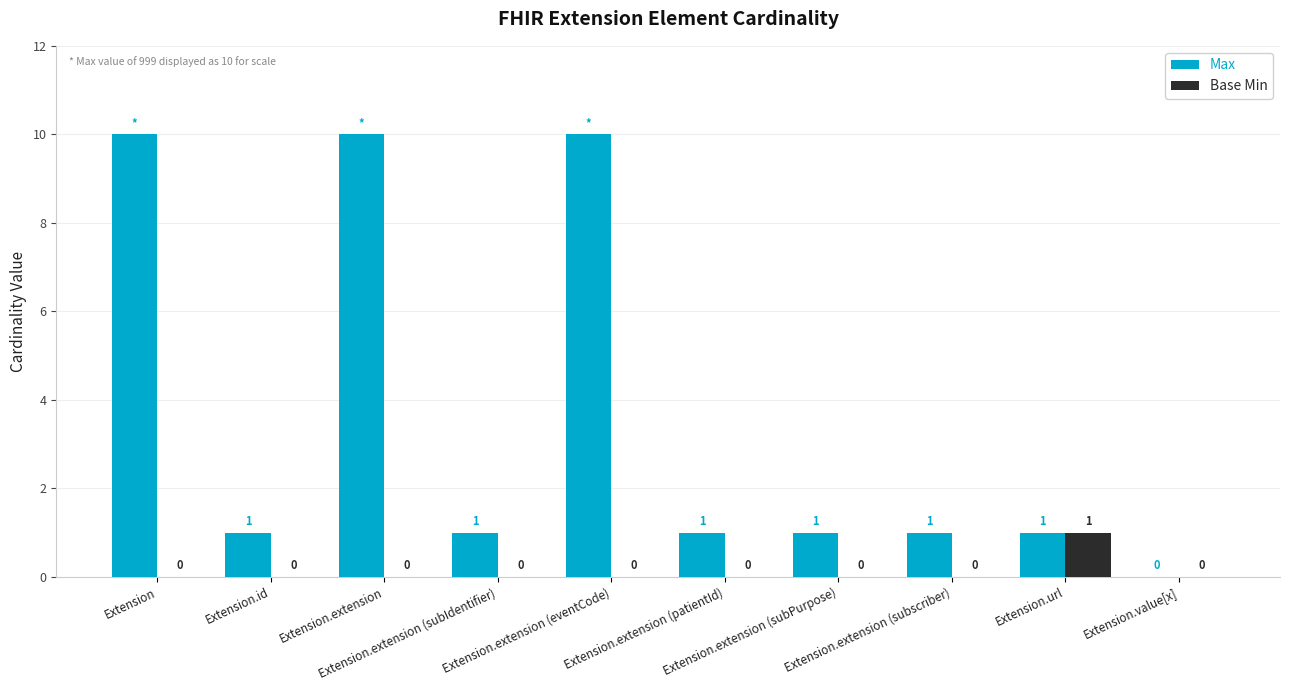

Which series has the largest range (max minus min)?

Max